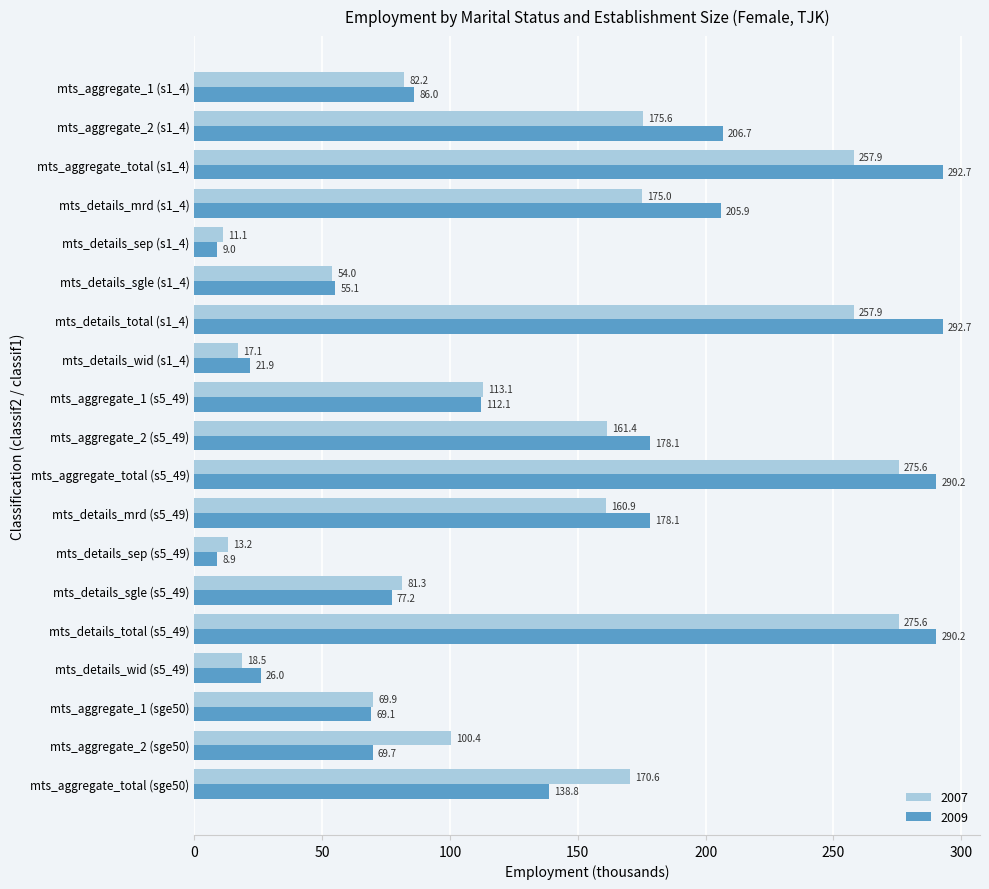

Which series has the largest total across all categories?

2009